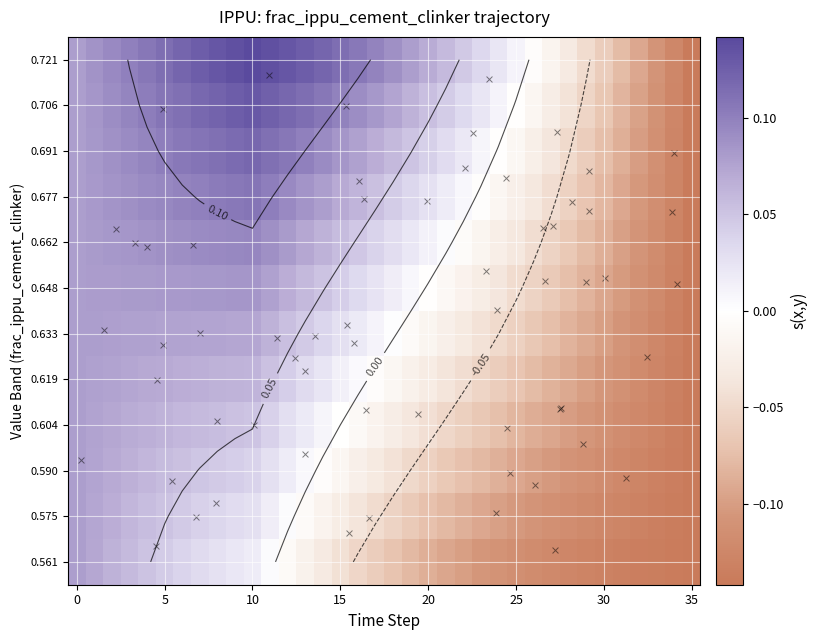

List the series in order of their peak value, lowest first.

0.561, 0.575, 0.590, 0.604, 0.619, 0.633, 0.648, 0.662, 0.677, 0.691, 0.706, 0.721